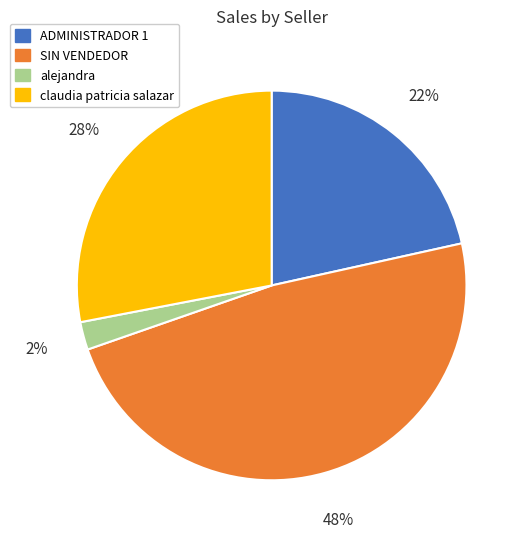

Does any single category account for the majority?

No